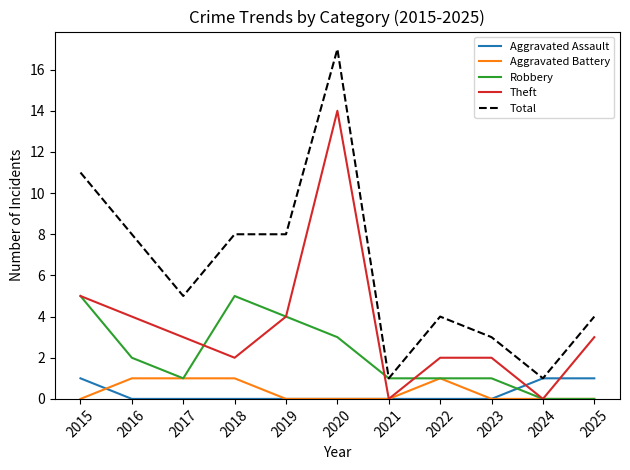

Reading left to right, extract all data points from this chart.

Aggravated Assault: 1	0	0	0	0	0	0	0	0	1	1
Aggravated Battery: 0	1	1	1	0	0	0	1	0	0	0
Robbery: 5	2	1	5	4	3	1	1	1	0	0
Theft: 5	4	3	2	4	14	0	2	2	0	3
Total: 11	8	5	8	8	17	1	4	3	1	4